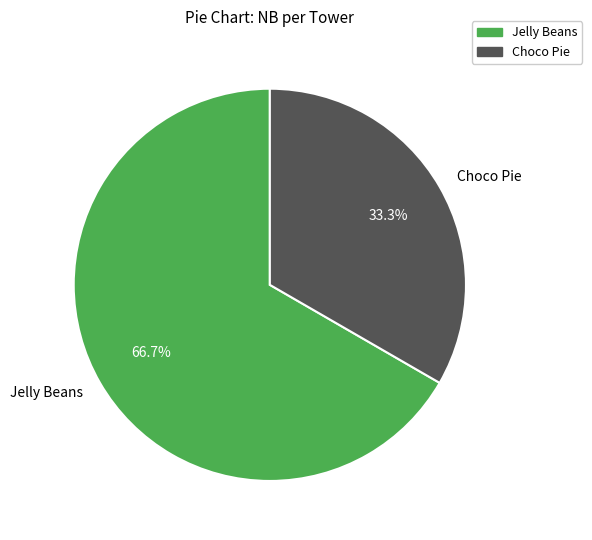

How many segments does this pie chart have?

2